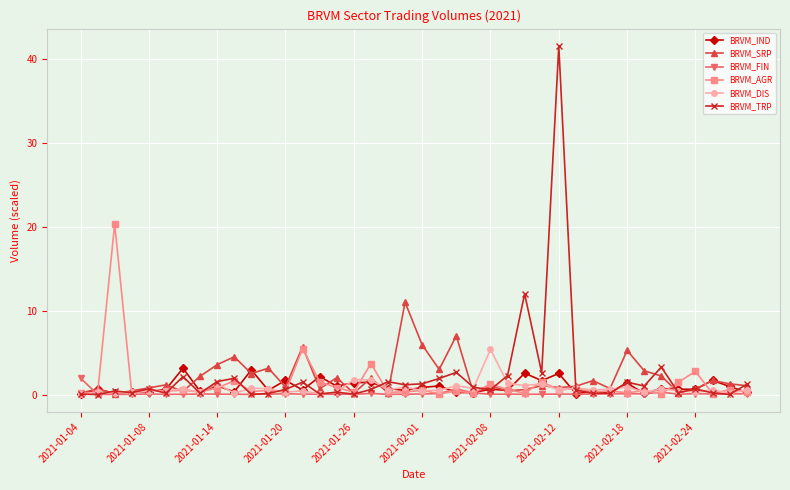

What are all the series names shown in the legend?

BRVM_IND, BRVM_SRP, BRVM_FIN, BRVM_AGR, BRVM_DIS, BRVM_TRP